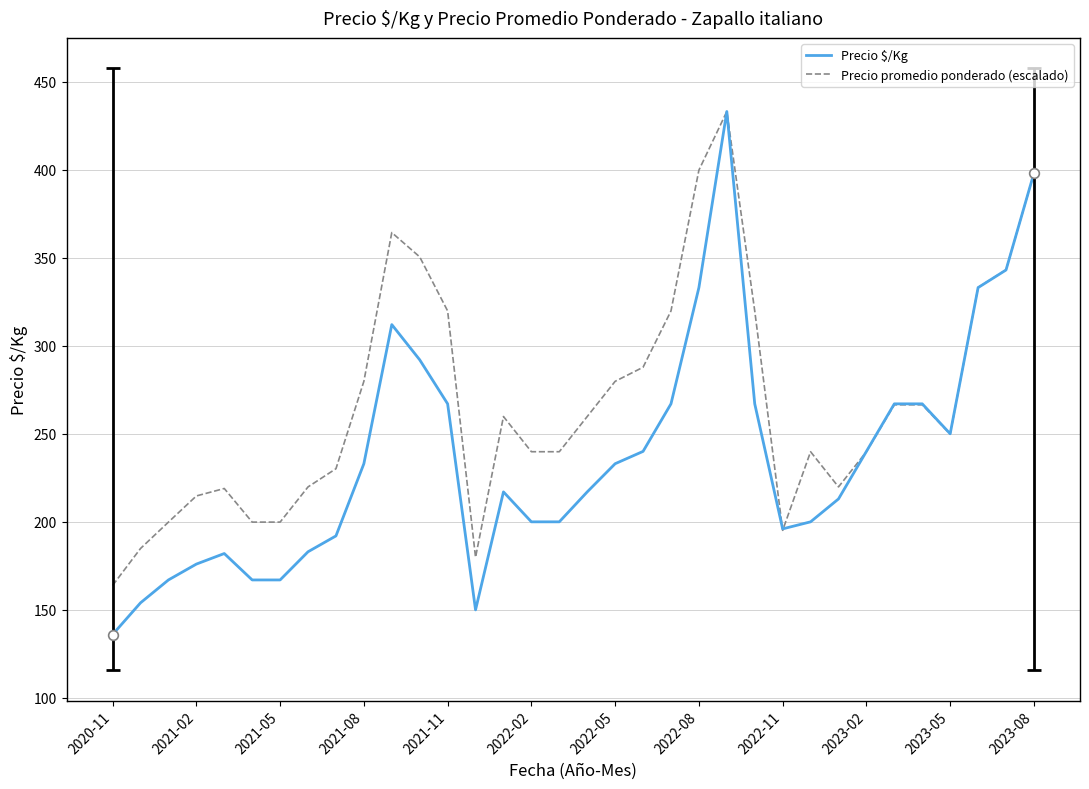

List the series in order of their overall mean, highest first.

Precio promedio ponderado (escalado), Precio $/Kg